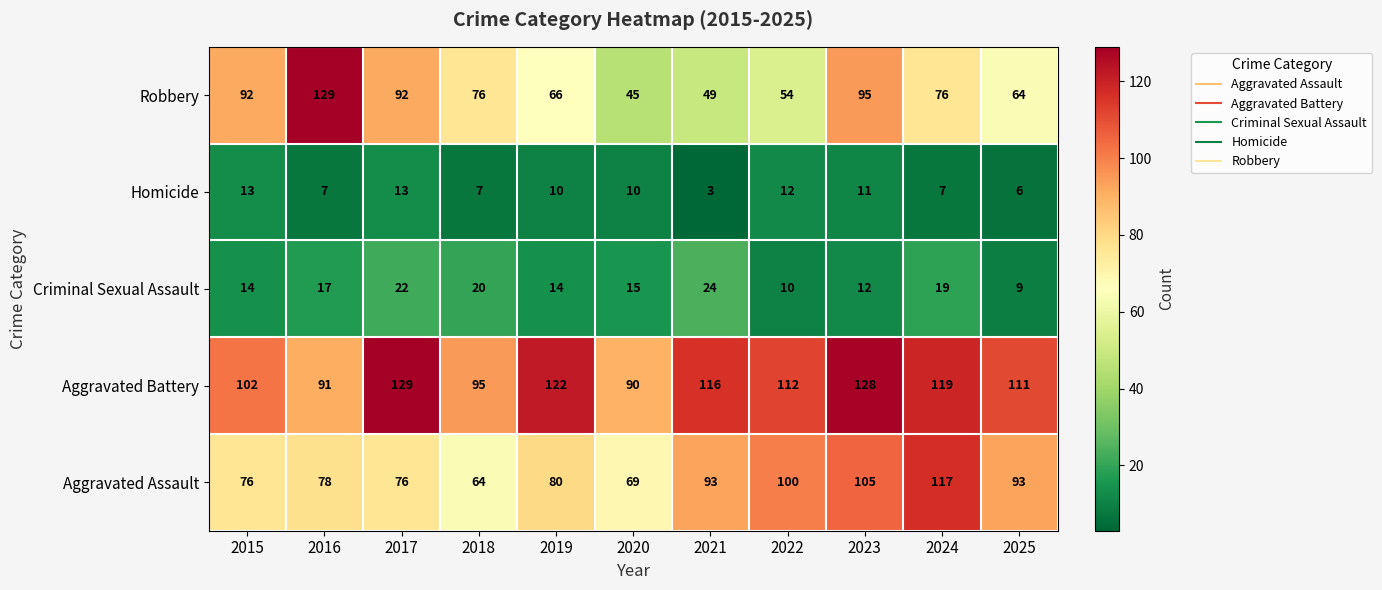

What is the sum of all Aggravated Assault values?

951